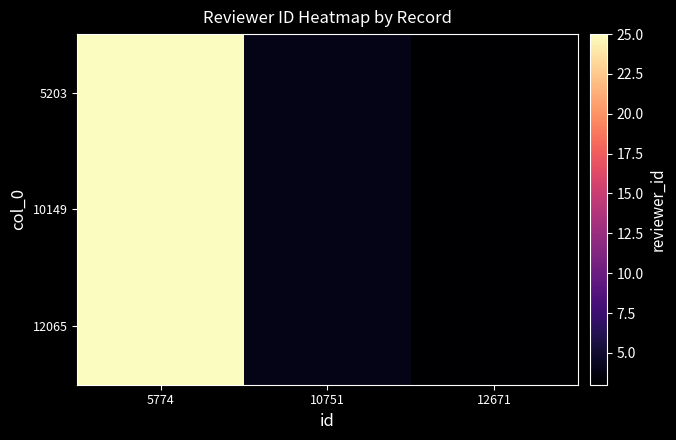

Reading right to left, transcribe all the data shown in this chart.

5203: 12671=3	10751=4	5774=25
10149: 12671=3	10751=4	5774=25
12065: 12671=3	10751=4	5774=25